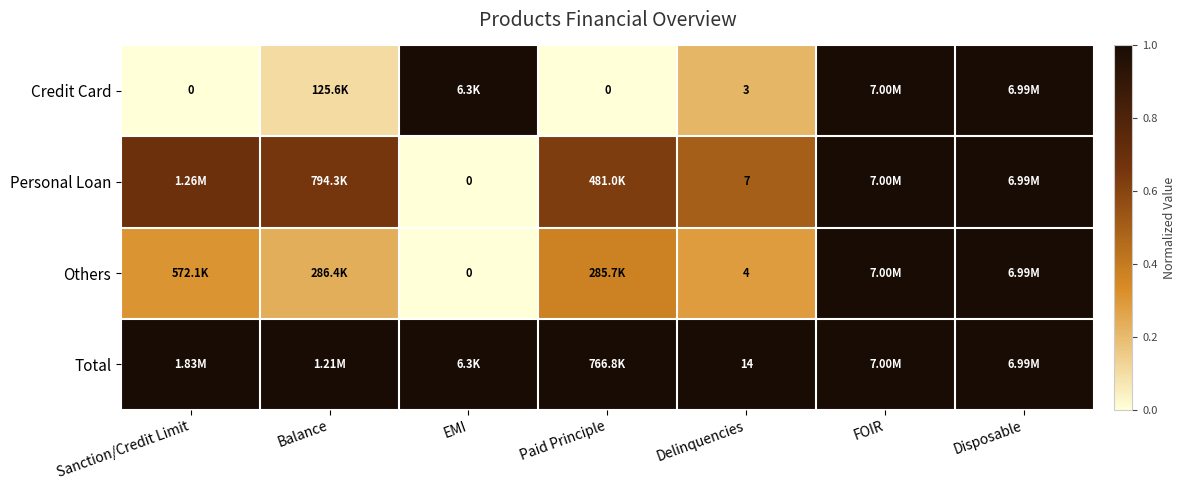

Rank the series at Delinquencies from lowest to highest value.

Credit Card, Others, Personal Loan, Total